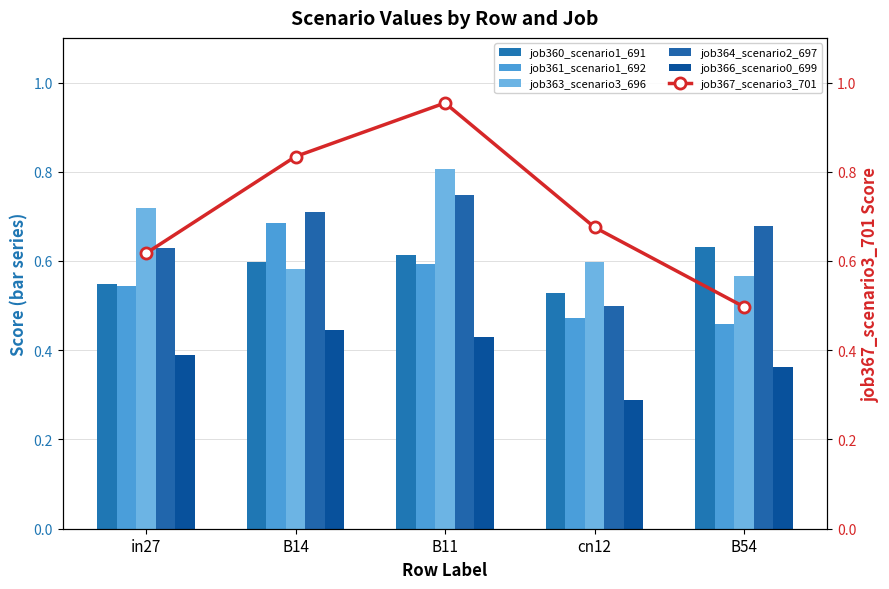

What is the value of the job364_scenario2_697 bar at the 5th from the left?

0.7